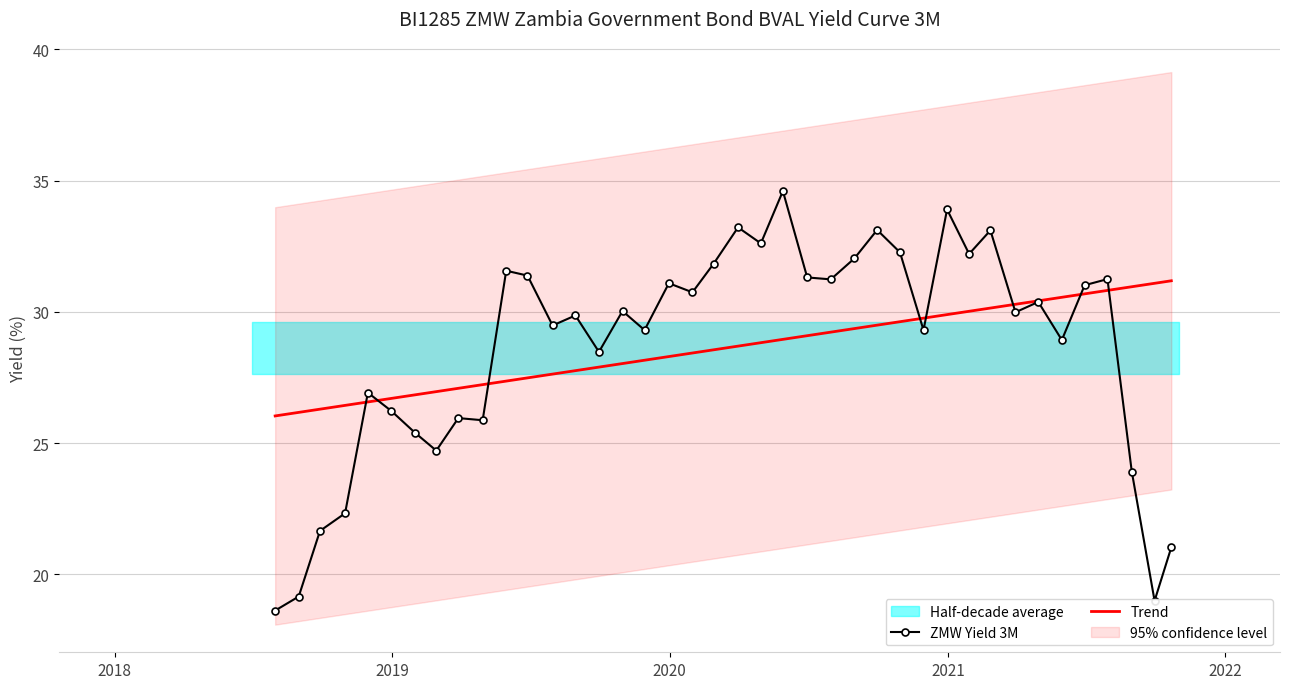

What is the highest value of the ZMW Yield 3M series?

34.6